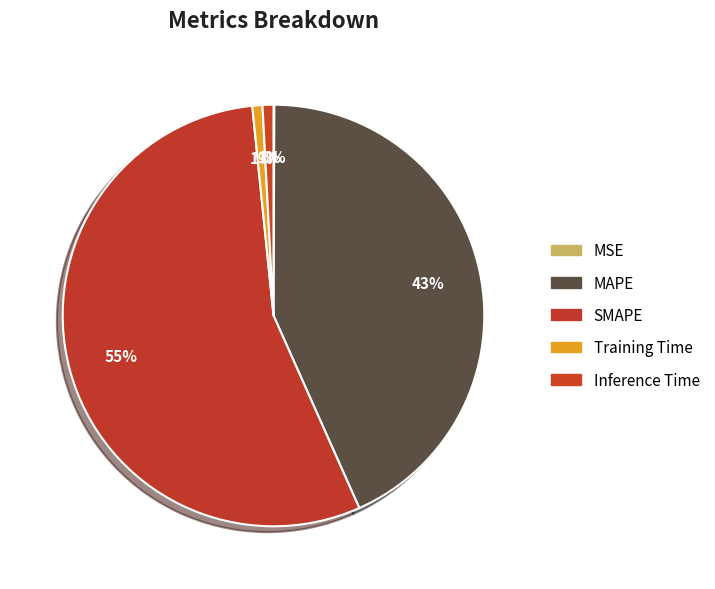

What portion of the pie excludes Inference Time?

99.2%